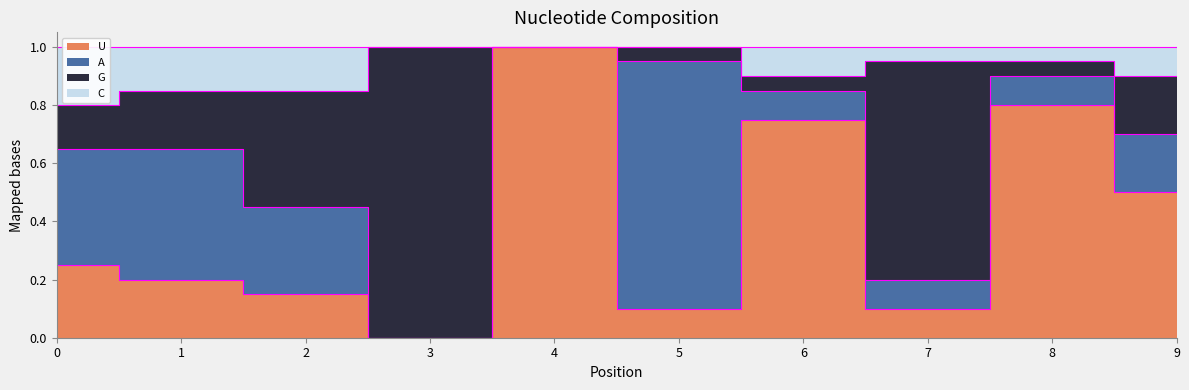

At which category is the sum across all series the highest?

4